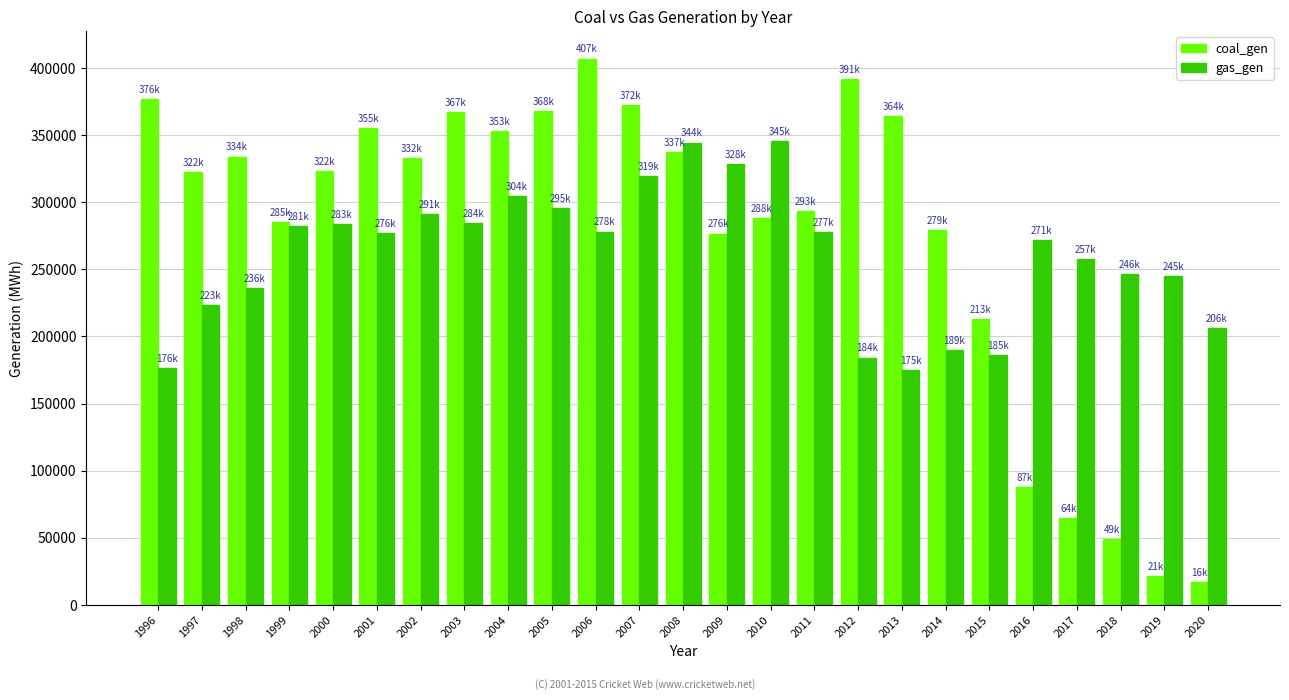

Where does the gas_gen series first go above 276761?

1999